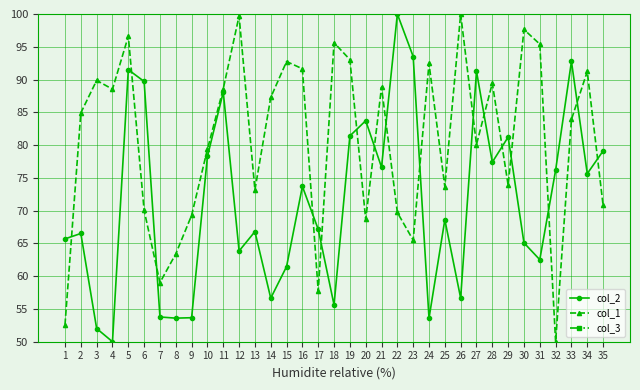

What is the difference between the highest and lowest values at 33?

8.8